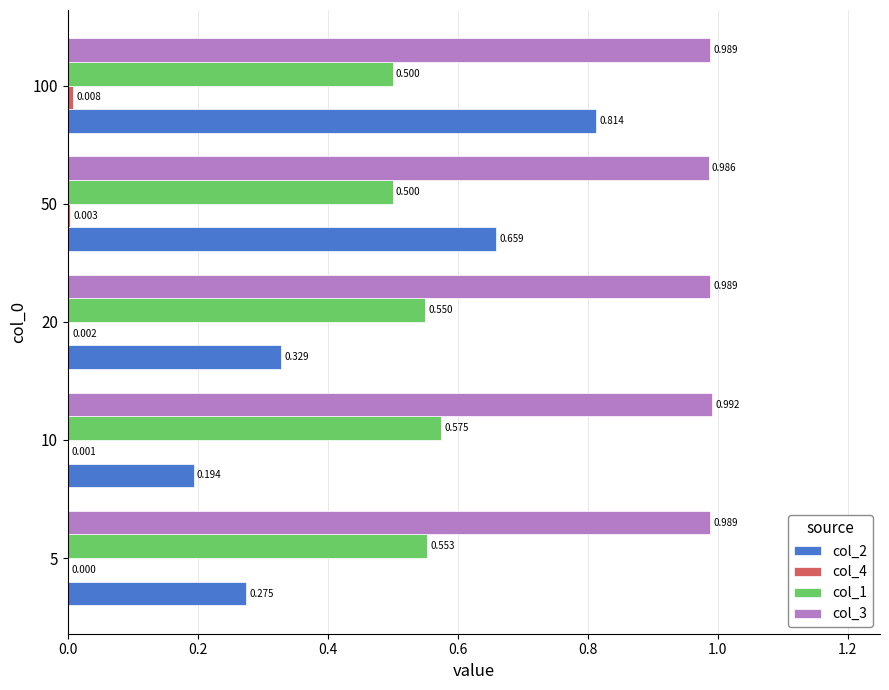

Is the value of col_2 at 10 greater than the value of col_1 at 50?

No